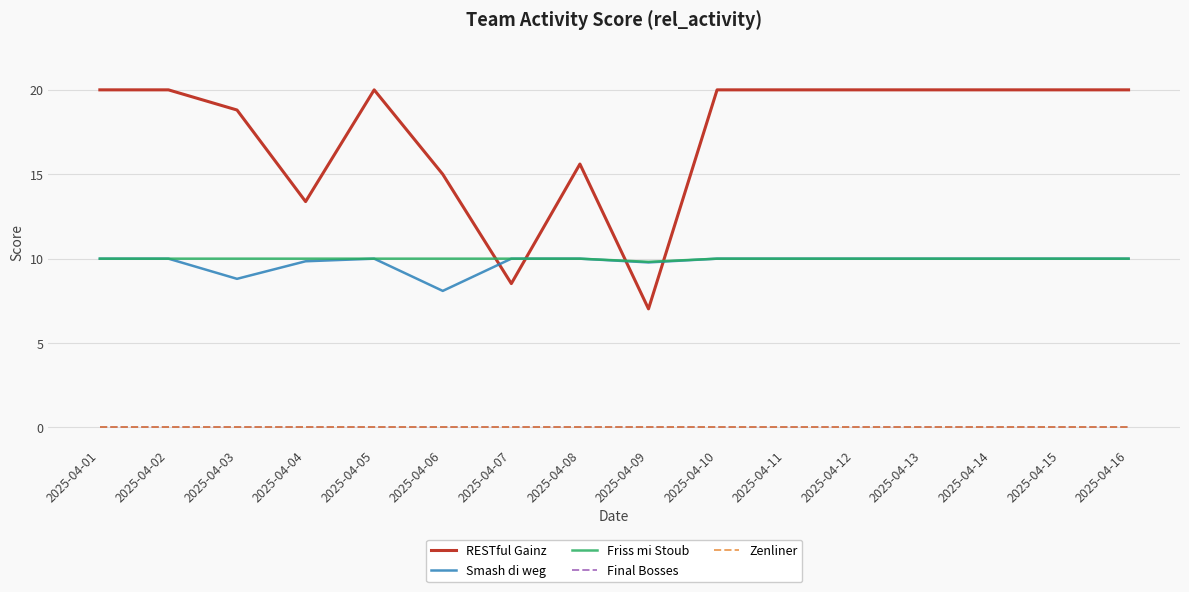

True or false: Friss mi Stoub and Final Bosses intersect in this chart.

False